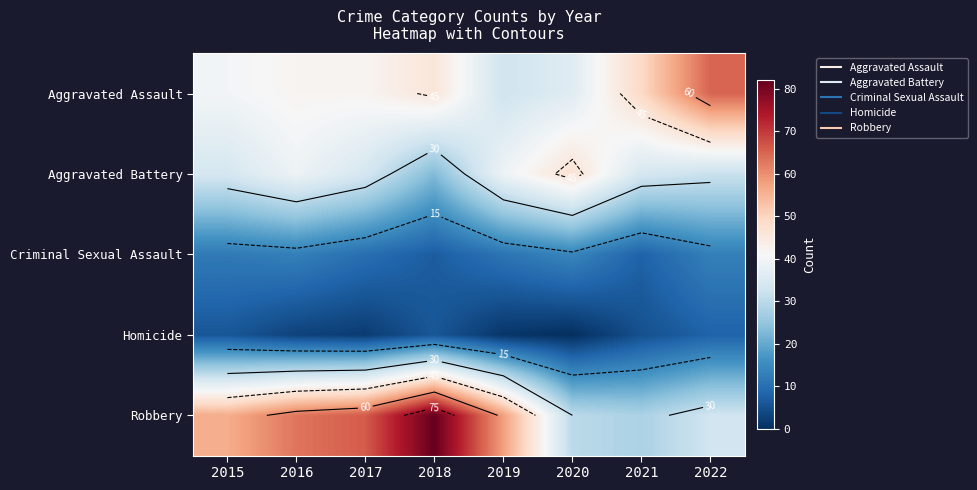

What is the minimum value for Robbery?

28